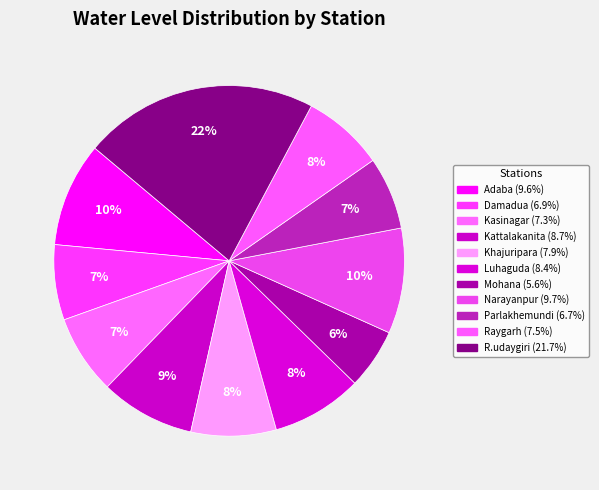

To the nearest percent, what is the difference between the Khajuripara and Kattalakanita slice percentages?

1%